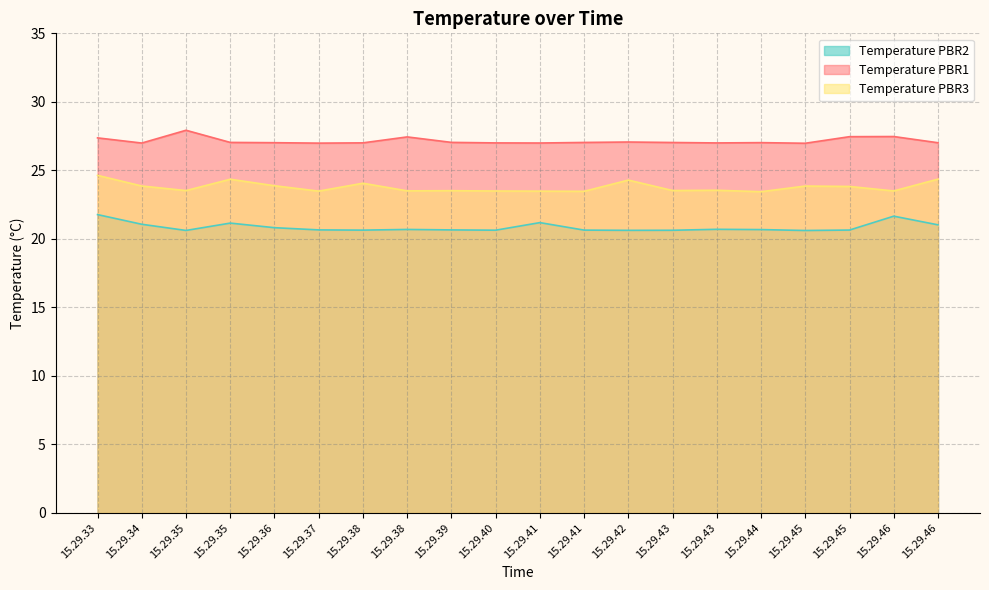

What is the value of the Temperature PBR3 point at the 10th from the left?

23.5